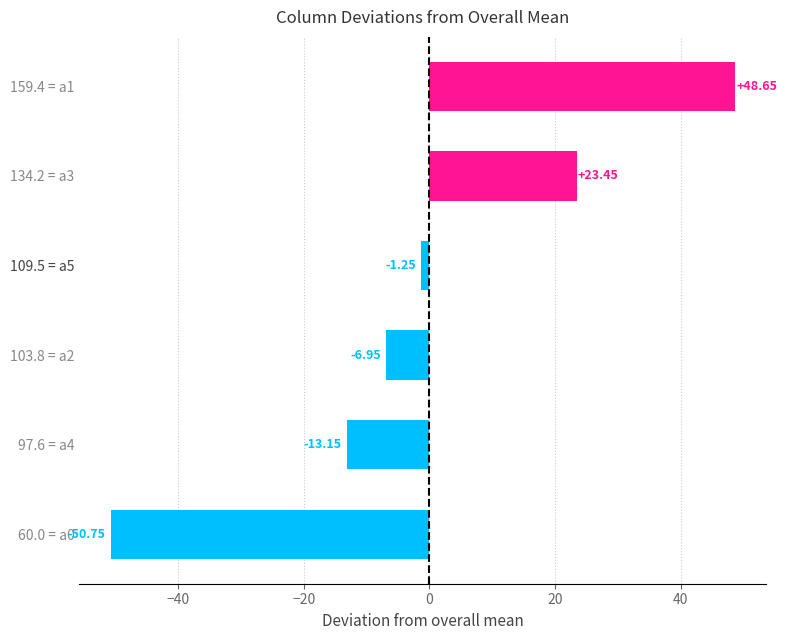

Rank the categories by value from lowest to highest.

60.0 = a0, 97.6 = a4, 103.8 = a2, 109.5 = a5, 134.2 = a3, 159.4 = a1